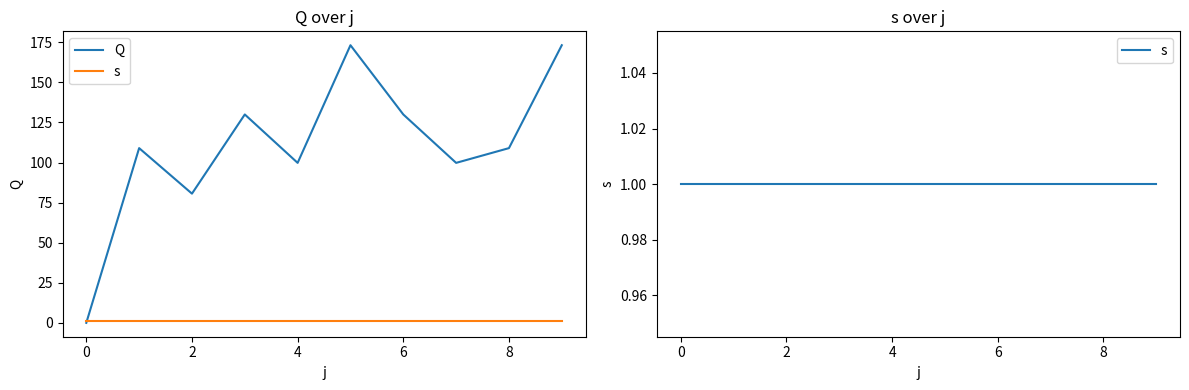

Rank the series at 0 from highest to lowest value.

s, Q